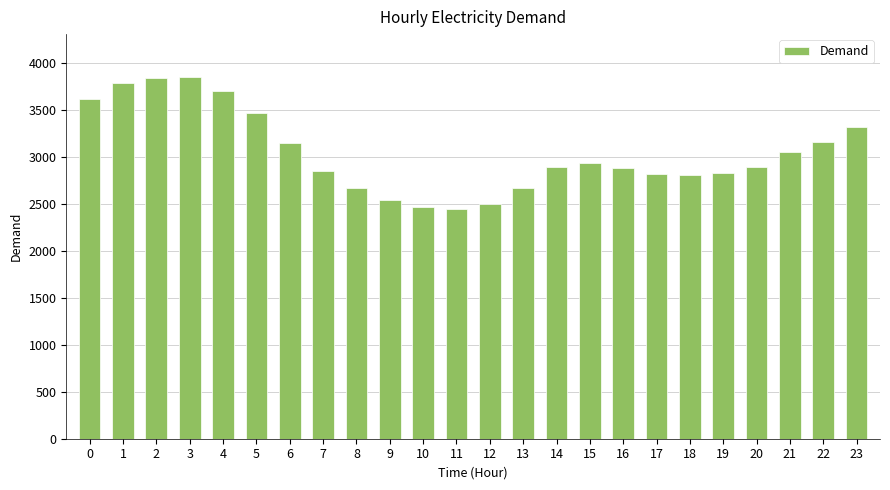

The value at 3 is 3847. True or false?

True